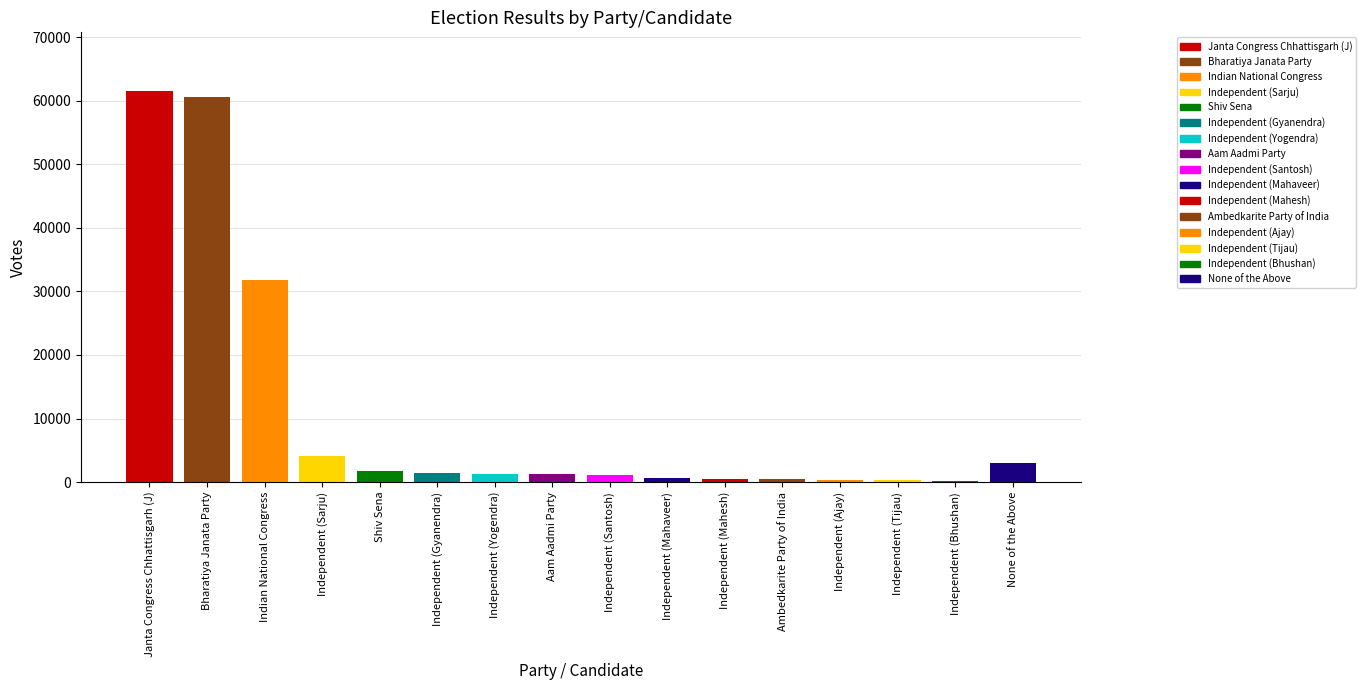

Between Independent (Bhushan) and Shiv Sena, which is larger?

Shiv Sena